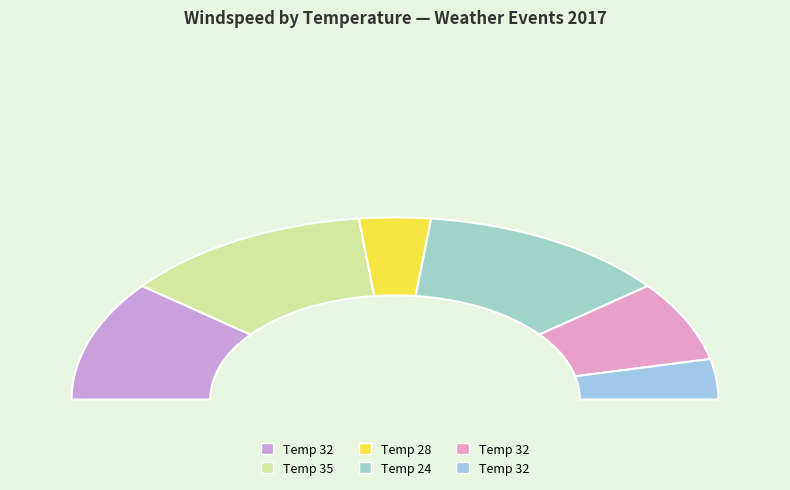

Do 32 and 32 together represent more than half of the pie?

No